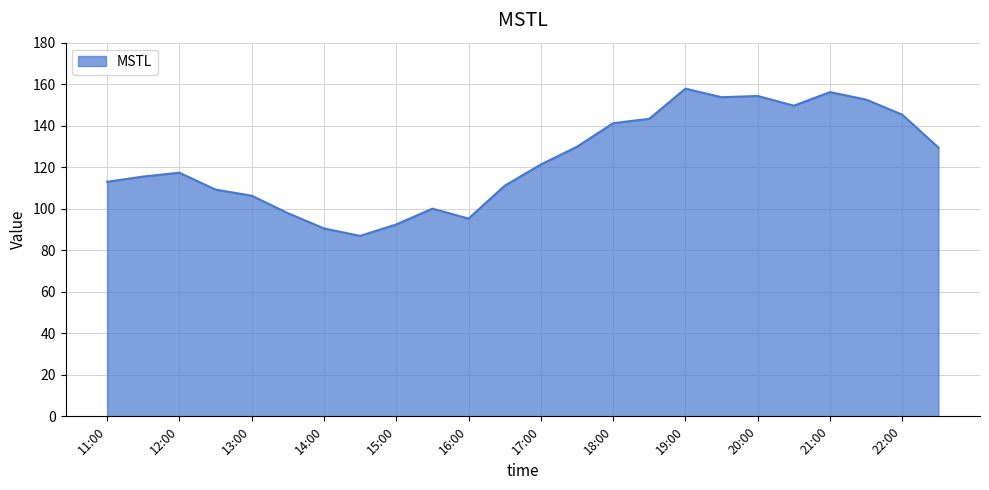

How many lines are shown in the chart?

1